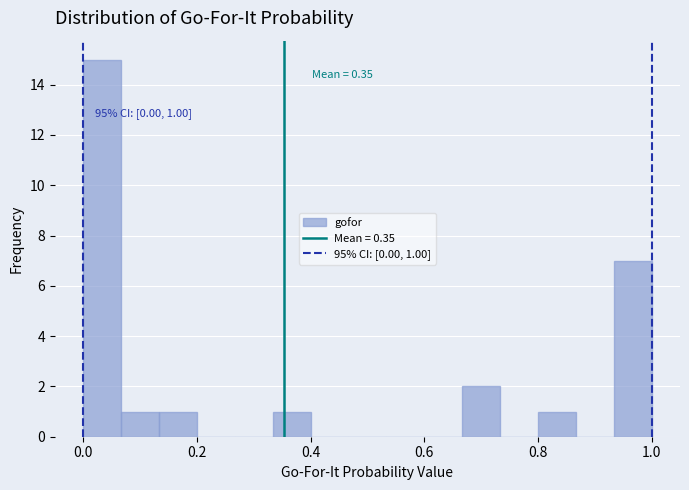

Read against the x-axis, roughly where is the centre of the tallest bar?

0.04